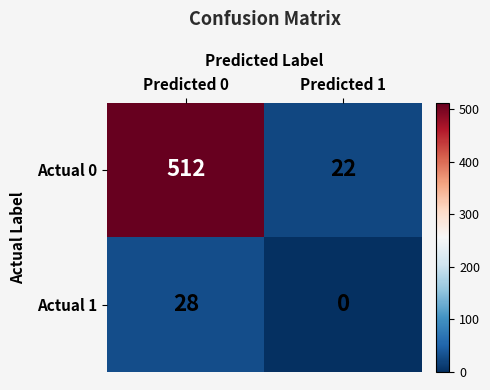

True or false: Actual 0 has a value of 39 at Predicted 1.

False